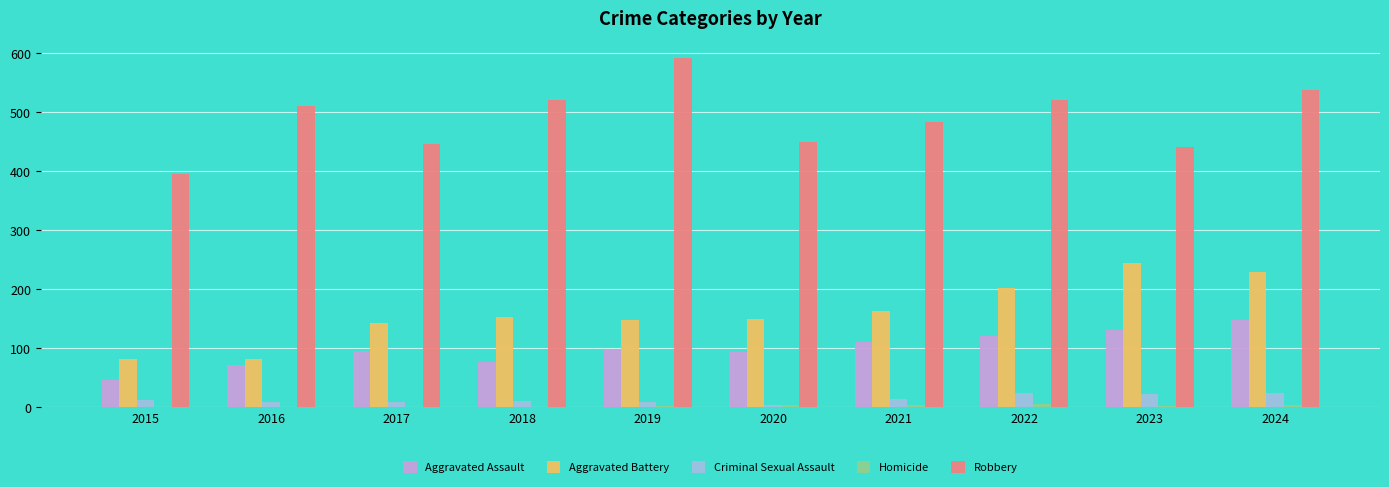

The Aggravated Battery series shows 81 at 2023. True or false?

False